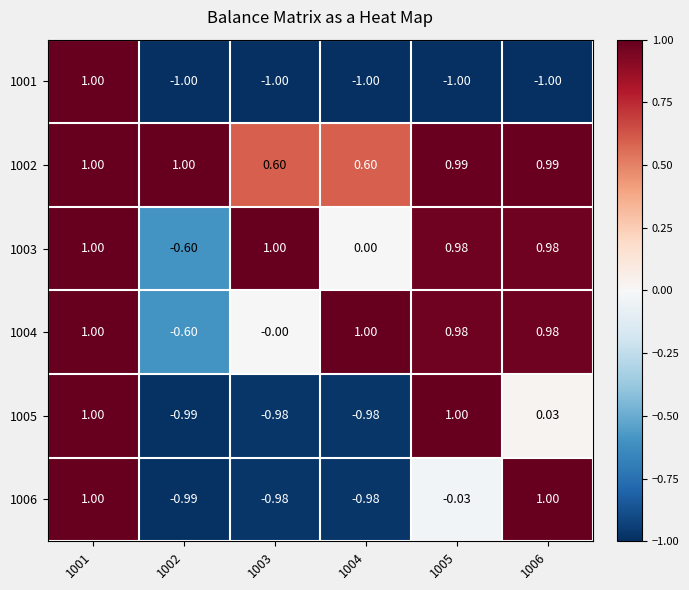

Is the value of 1001 at 1004 greater than the value of 1005 at 1001?

No